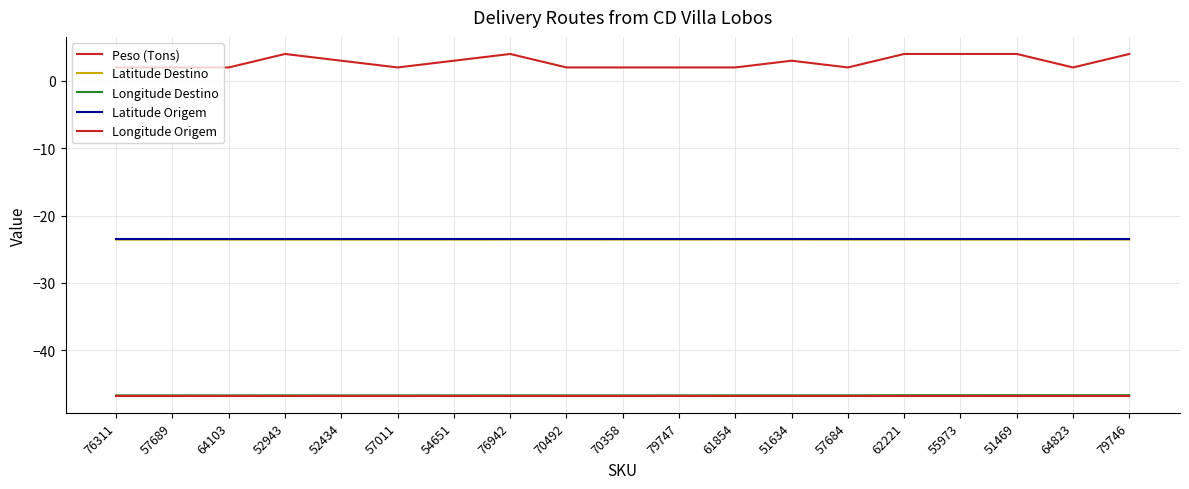

Is this an area chart (filled region under the line)?

No